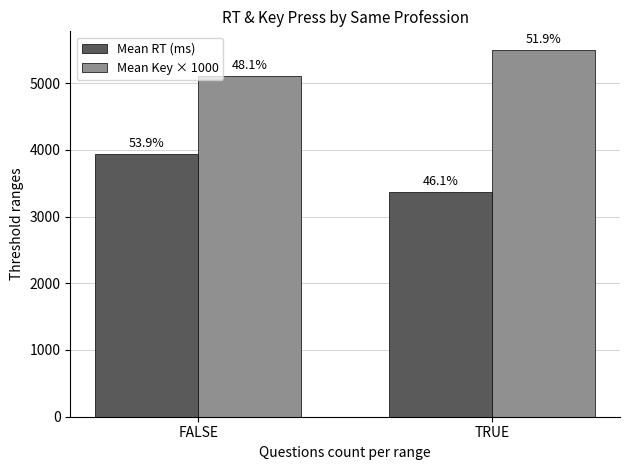

Reading left to right, transcribe all the data shown in this chart.

Mean RT (ms): 3934	3370
Mean Key × 1000: 5100	5500